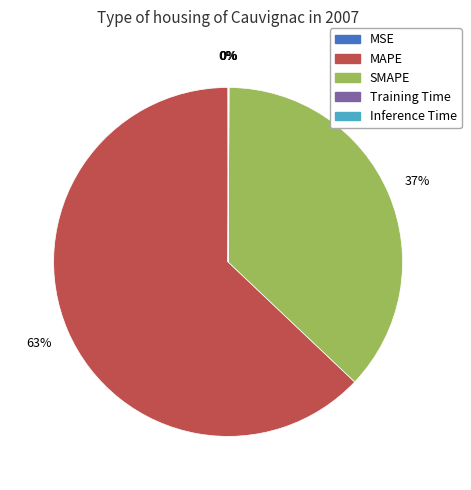

To the nearest percent, what is the average slice percentage?

20%